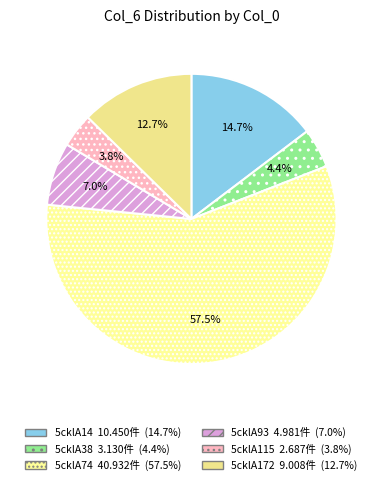

Approximately how many times larger is the value at 5cklA74 compared to 5cklA115?

15.2